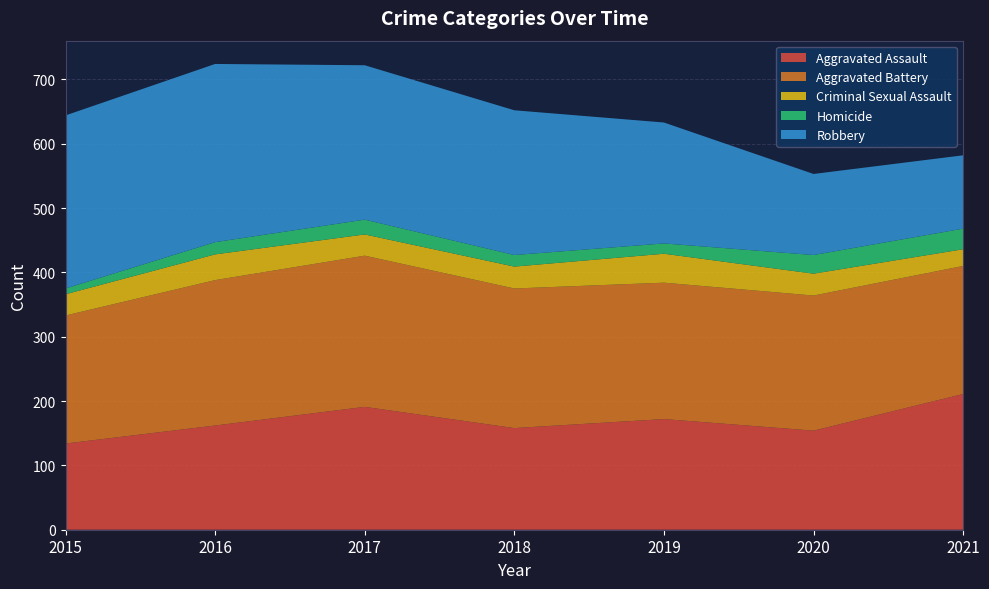

Reading right to left, what are all the values shown in this chart?

Aggravated Assault: 2021=211	2020=154	2019=172	2018=158	2017=191	2016=162	2015=134
Aggravated Battery: 2021=199	2020=210	2019=212	2018=217	2017=235	2016=226	2015=199
Criminal Sexual Assault: 2021=26	2020=34	2019=45	2018=34	2017=33	2016=40	2015=33
Homicide: 2021=32	2020=29	2019=16	2018=18	2017=23	2016=19	2015=9
Robbery: 2021=114	2020=126	2019=188	2018=225	2017=240	2016=277	2015=269